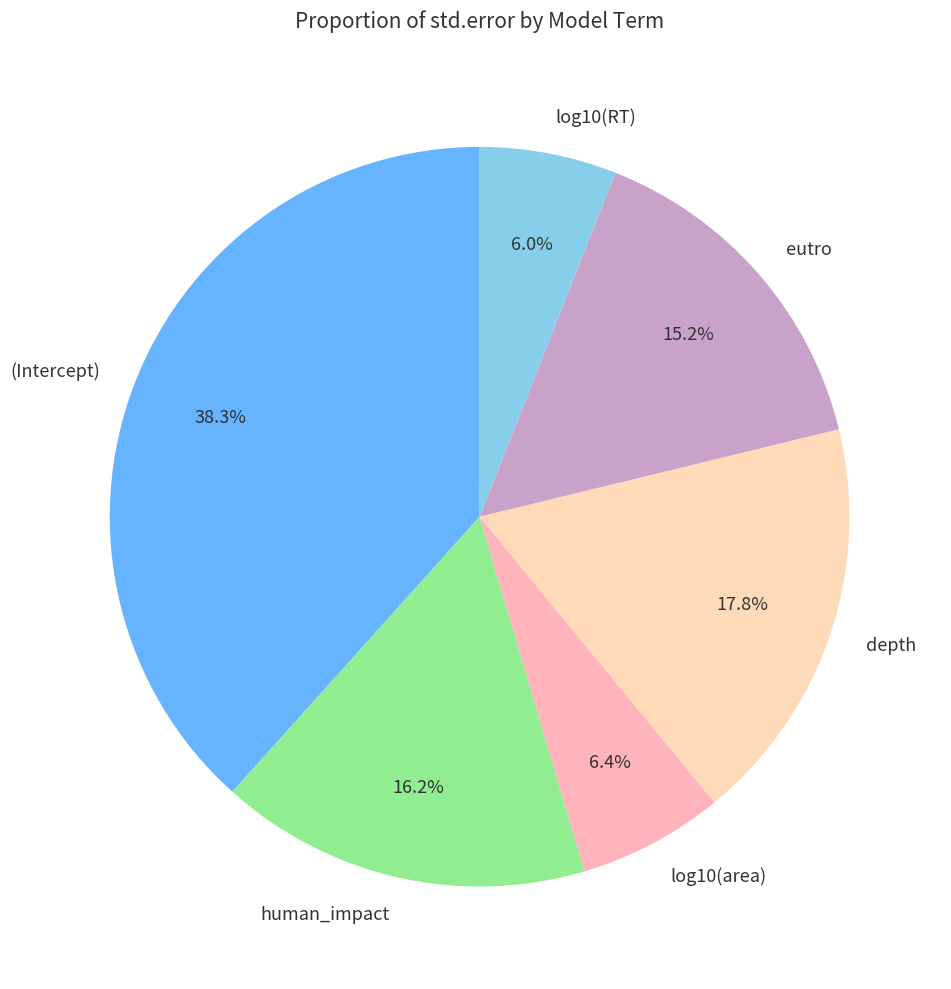

How many segments does this pie chart have?

6